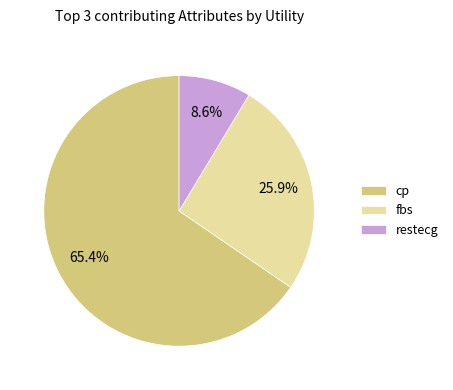

To the nearest percent, what portion does restecg represent?

9%